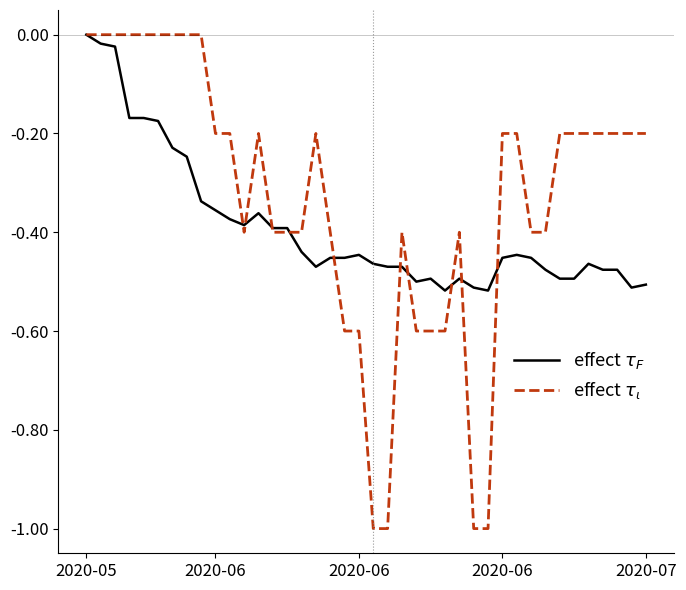

What is the minimum value shown in the chart?

-1.0